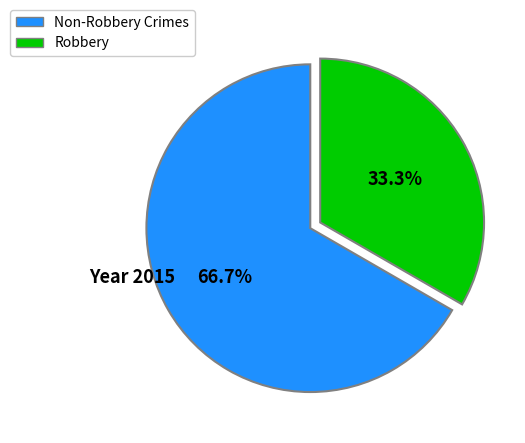

Count the number of slices in the pie.

2